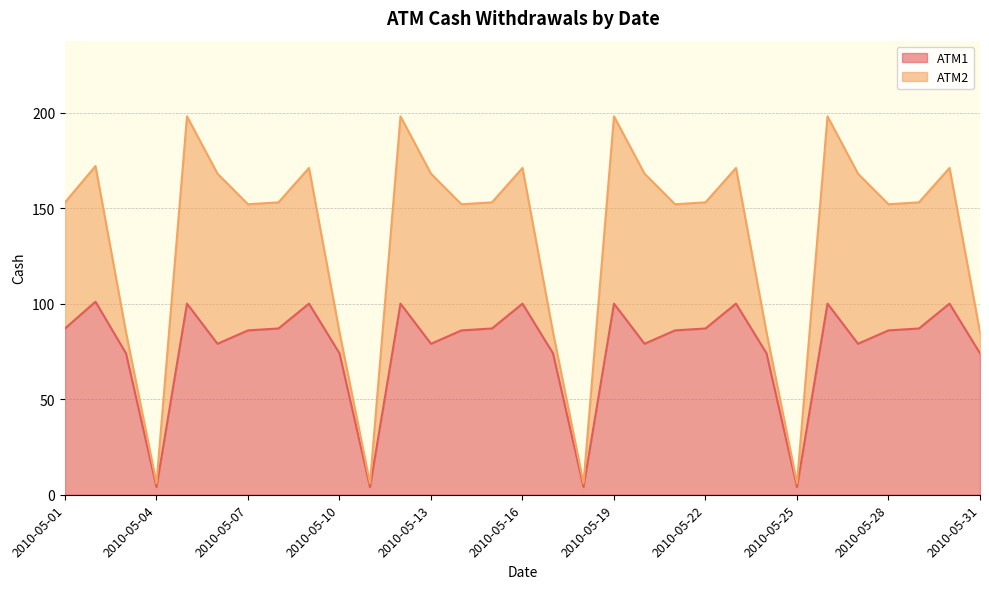

The ATM1 series shows 113 at 2010-05-07. True or false?

False